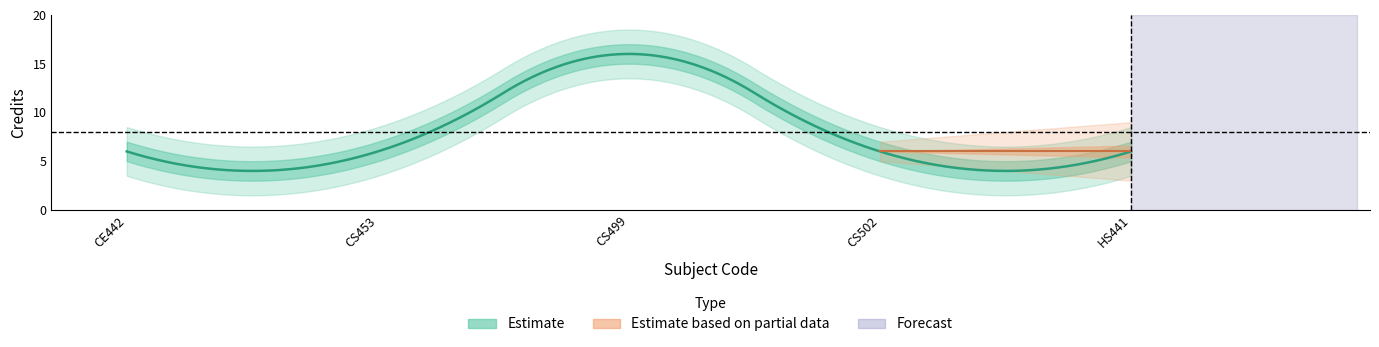

At which category does the data reach its first local peak?

CS499